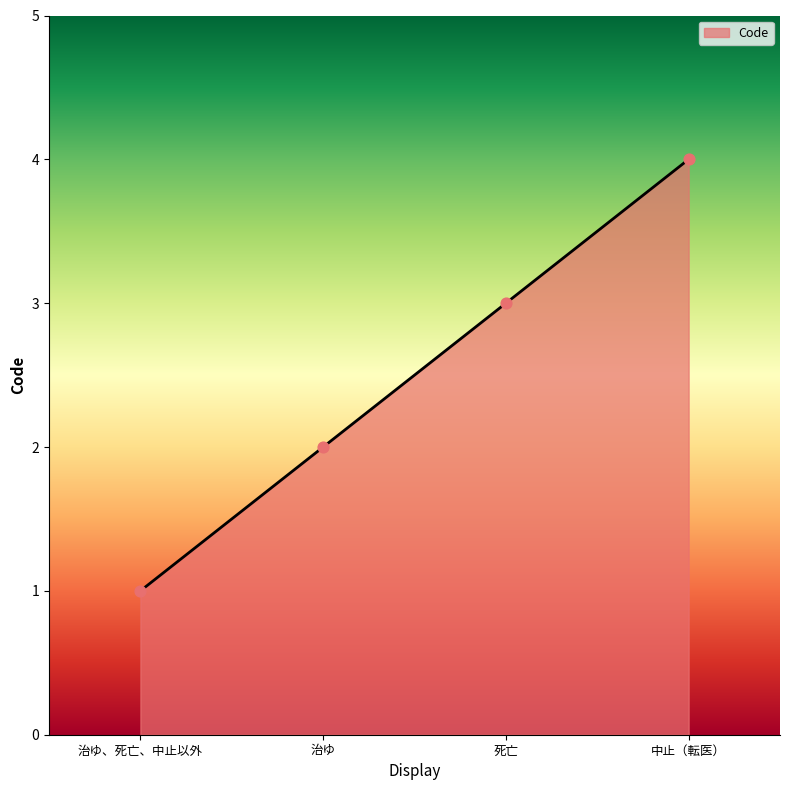

What is the ratio of the value at 中止（転医） to the value at 治ゆ?

2.0